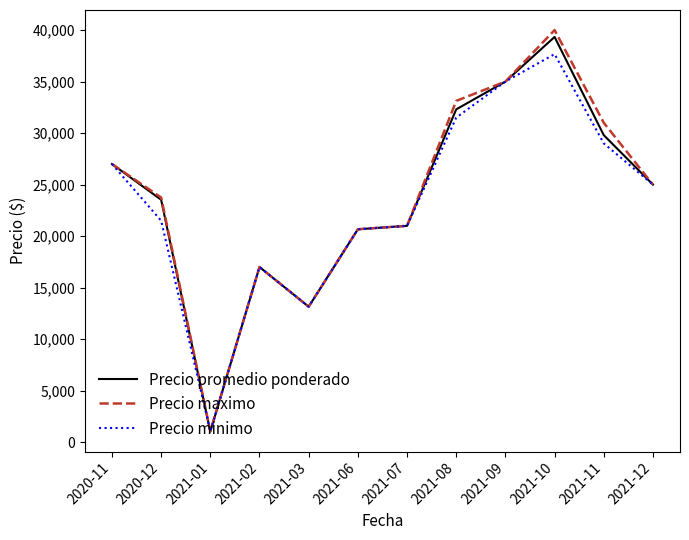

Is this an area chart (filled region under the line)?

No